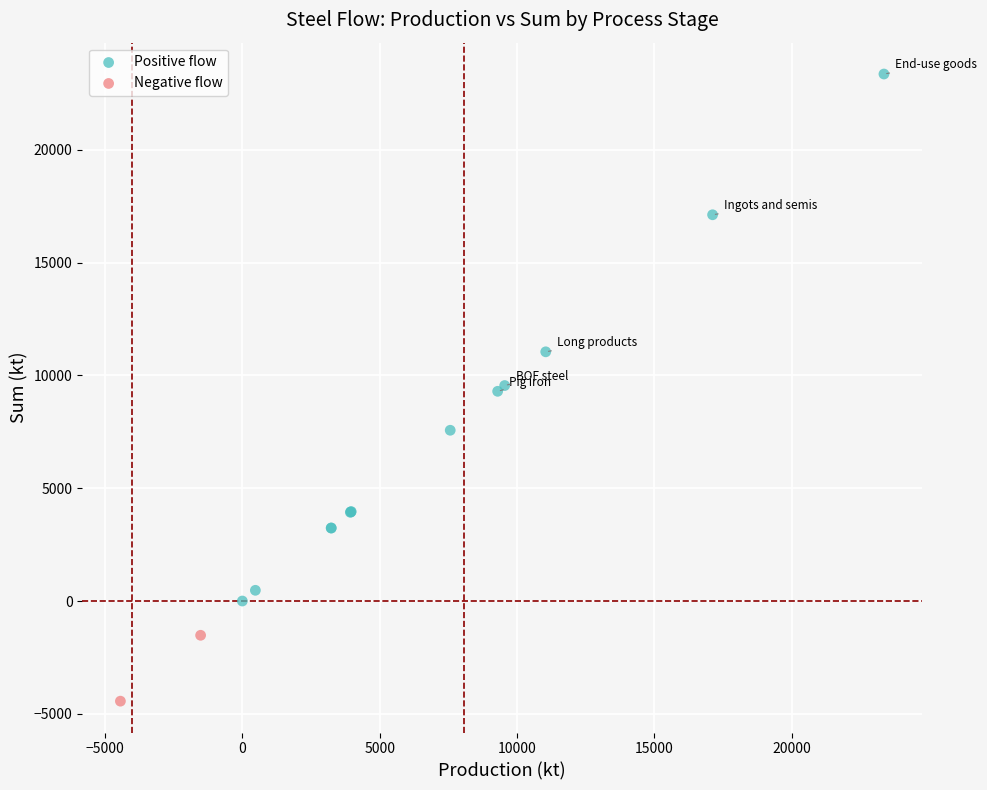

Which series reaches the minimum Y coordinate?

Negative flow